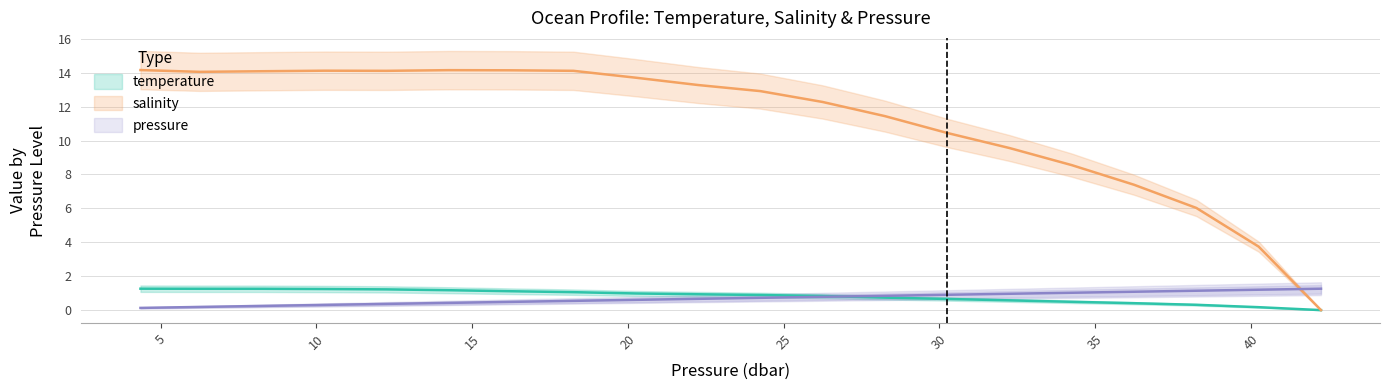

Is this an area chart (filled region under the line)?

No